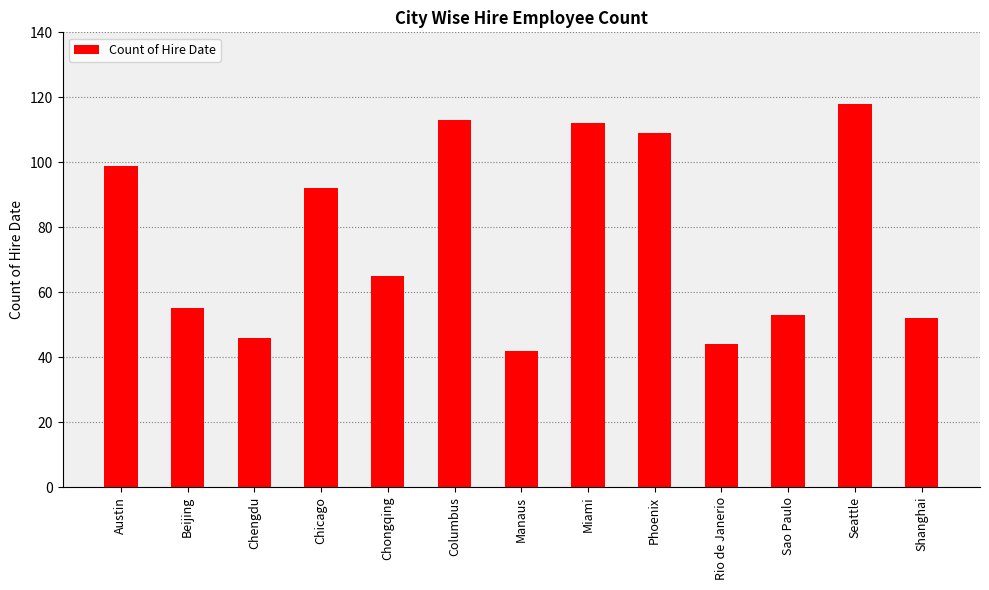

Is it true that the value at Chongqing is 65?

True